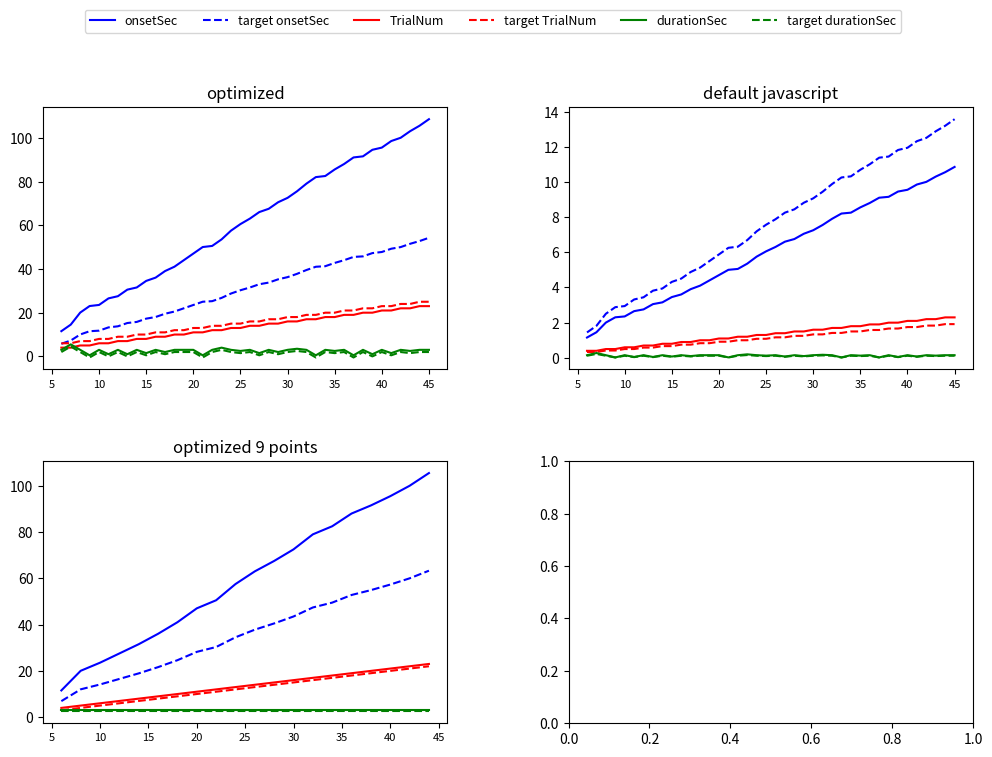

What is the label of the 4th point from the left?

15